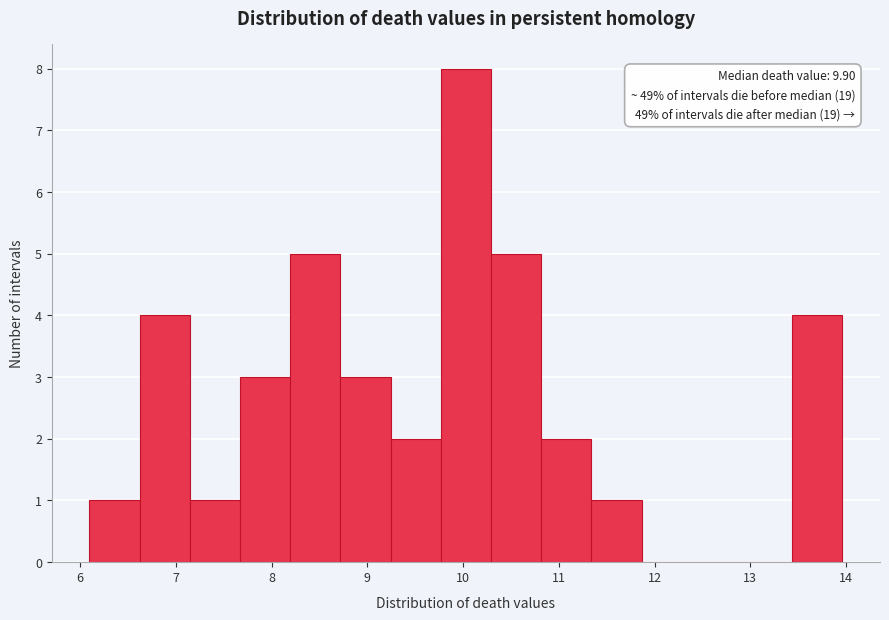

Over which range of the x-axis is the bar tallest?

9.8 to 10.3